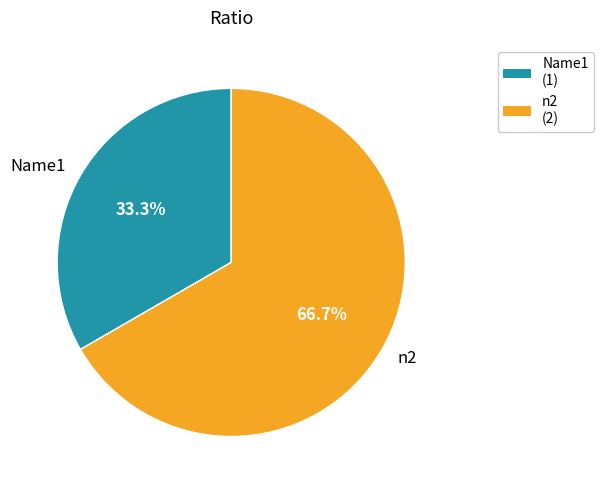

To the nearest percent, what is the average slice percentage?

50%